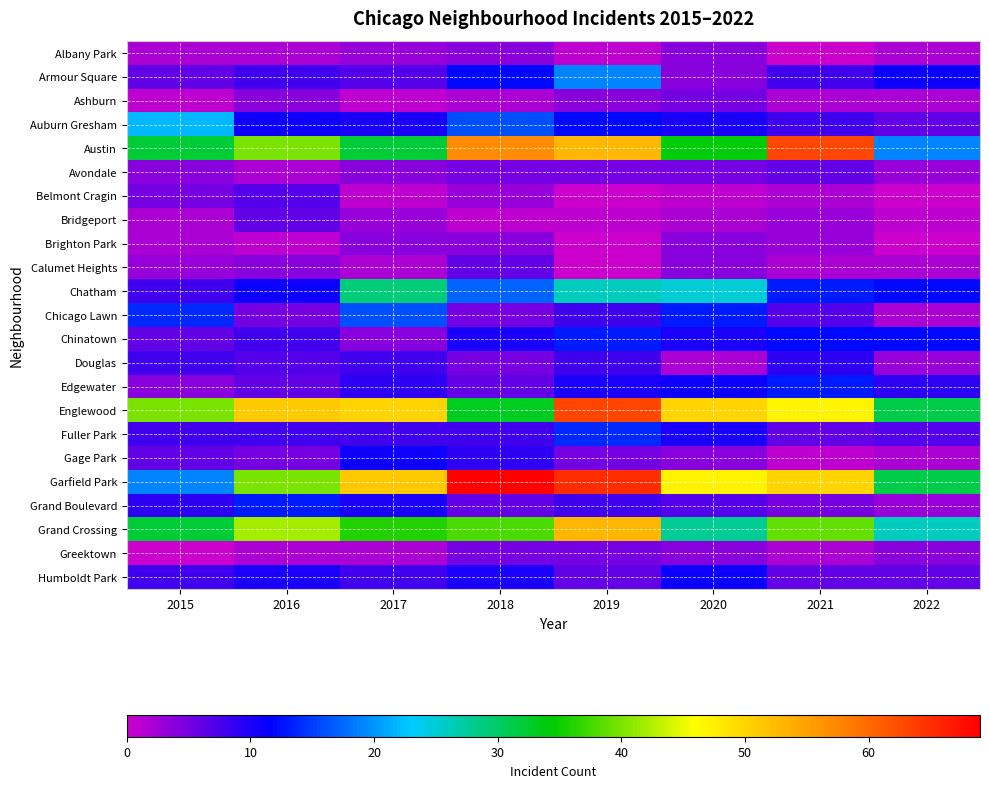

List the series in order of their peak value, lowest first.

Albany Park, Brighton Park, Ashburn, Greektown, Avondale, Bridgeport, Calumet Heights, Belmont Cragin, Douglas, Gage Park, Humboldt Park, Chinatown, Edgewater, Grand Boulevard, Fuller Park, Chicago Lawn, Armour Square, Auburn Gresham, Chatham, Grand Crossing, Austin, Englewood, Garfield Park